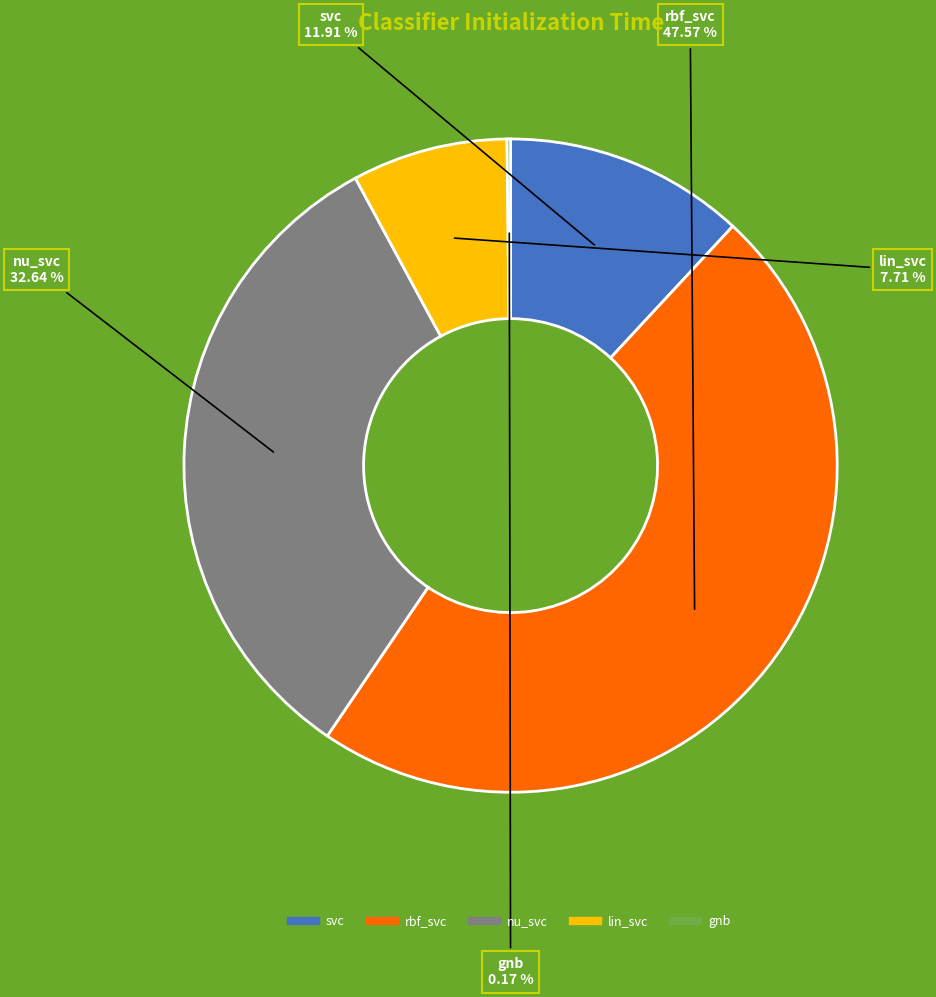

What is the largest slice in the pie chart?

rbf_svc